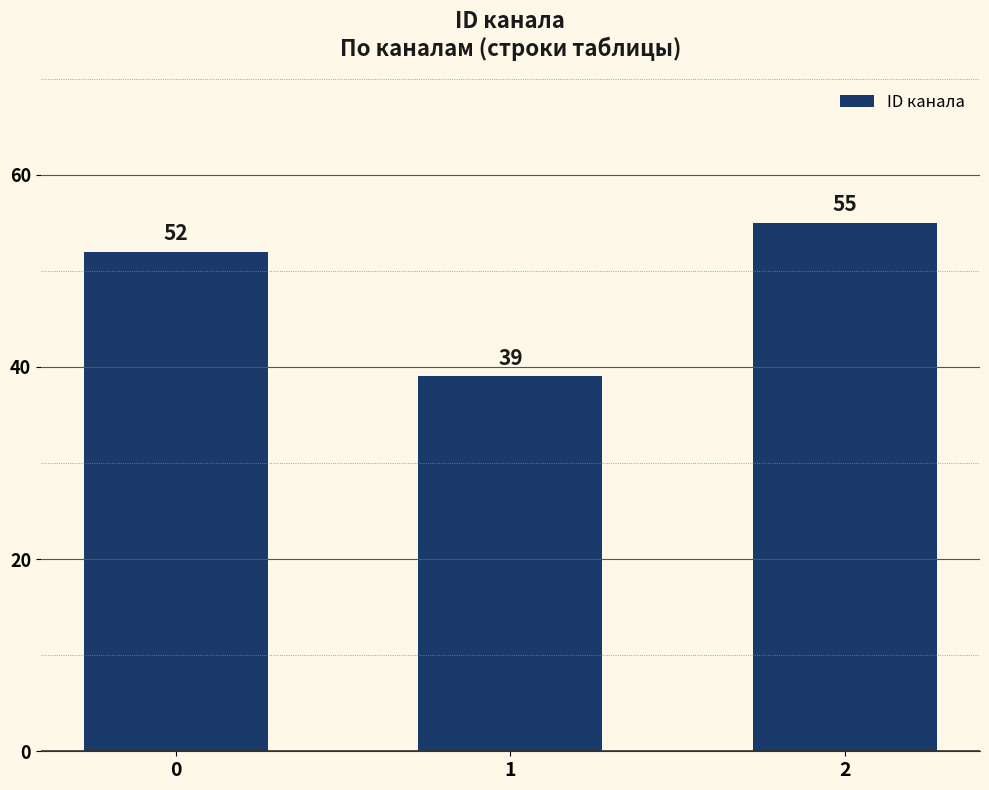

What is the sum of all values?

146